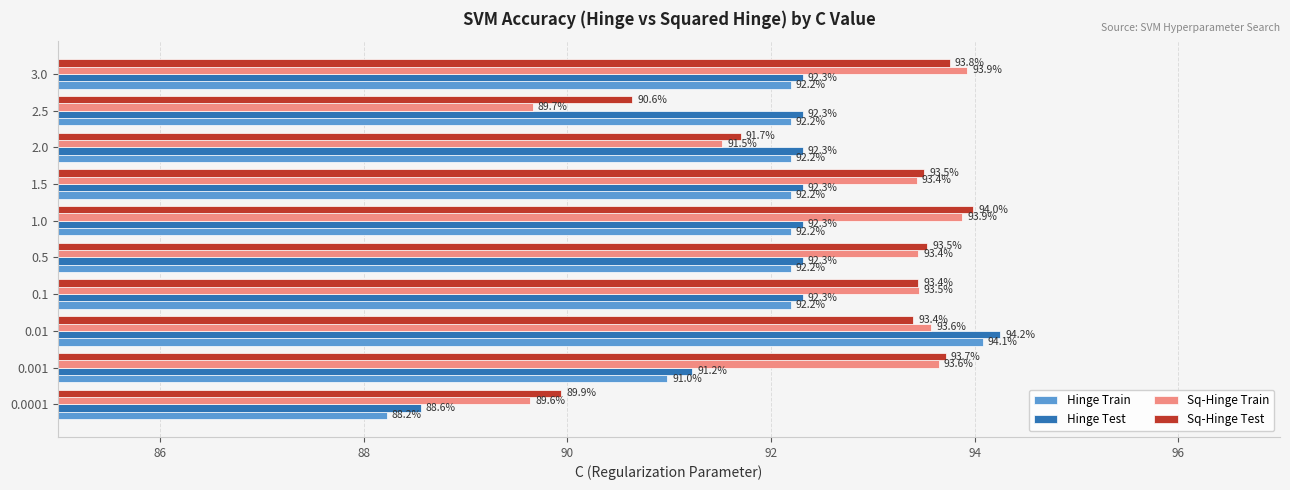

Count the number of data series in this chart.

4